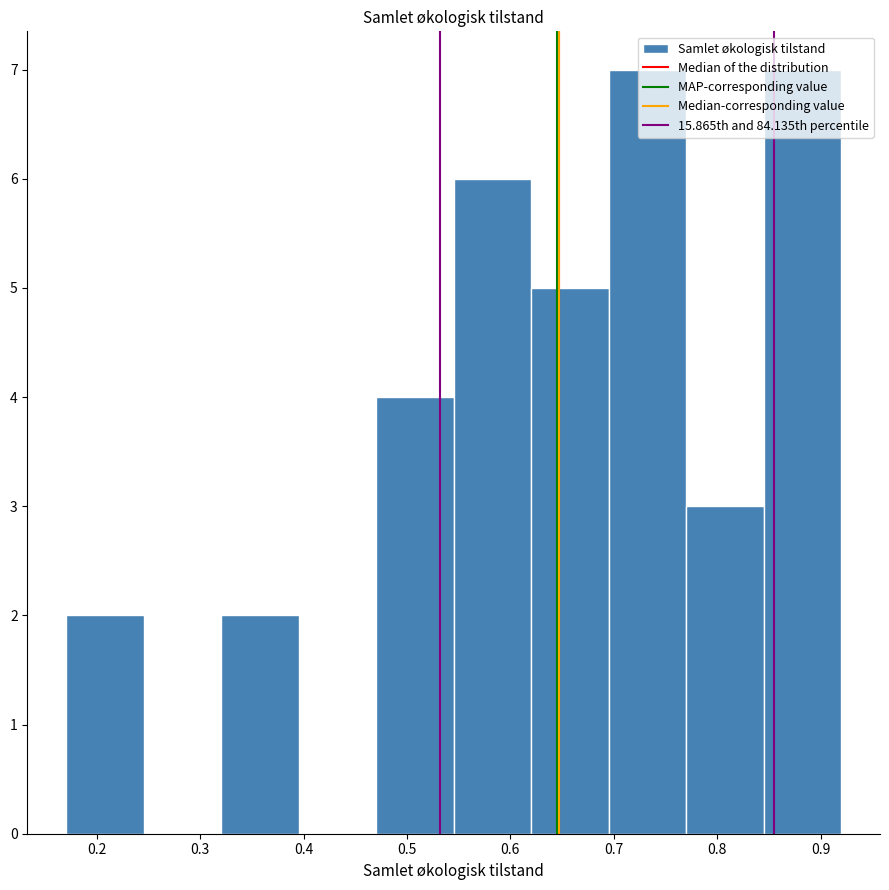

Reading left to right, list every bar in this chart as the range it spans on the x-axis followed by its height. Neither the bar edges nor the heights are printed on the chart, so give them approximately, as read against the axes.

0.17 to 0.25: 2
0.25 to 0.32: 0
0.32 to 0.40: 2
0.40 to 0.47: 0
0.47 to 0.55: 4
0.55 to 0.62: 6
0.62 to 0.70: 5
0.70 to 0.77: 7
0.77 to 0.85: 3
0.85 to 0.92: 7